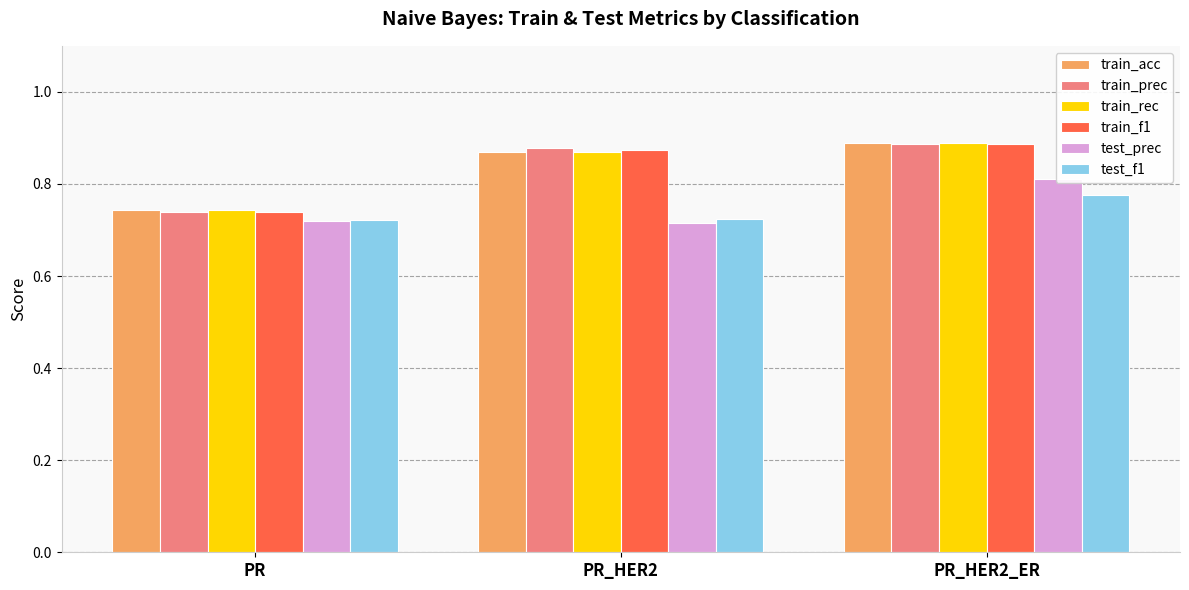

At PR_HER2, list the series in order from largest to smallest.

train_prec, train_f1, train_acc, train_rec, test_f1, test_prec